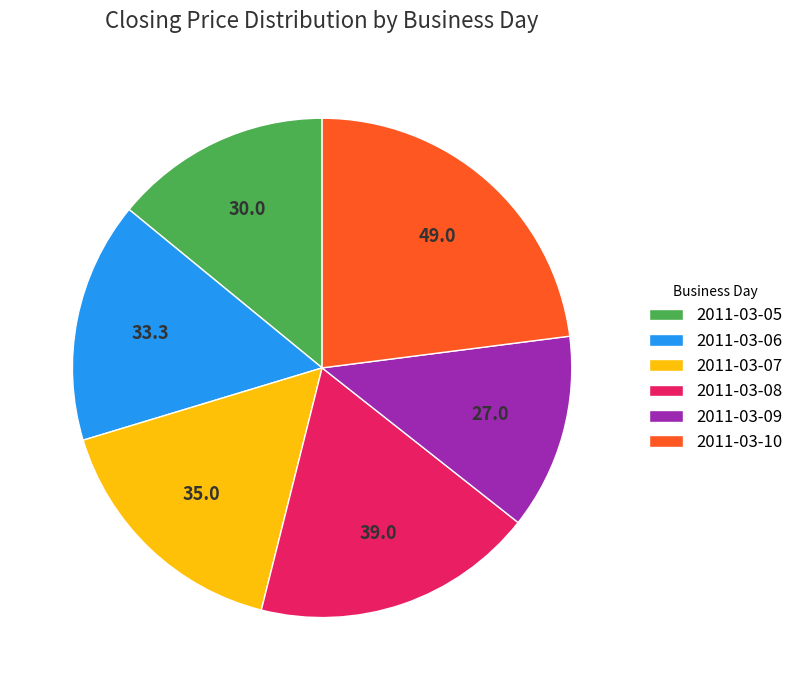

How many segments does this pie chart have?

6